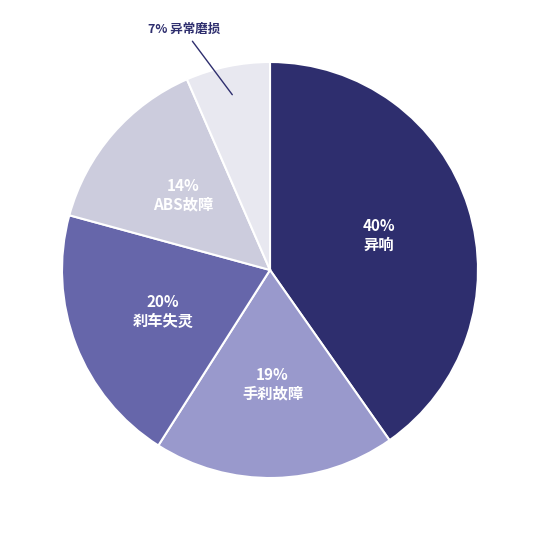

Is there any slice that represents more than half of the pie?

No